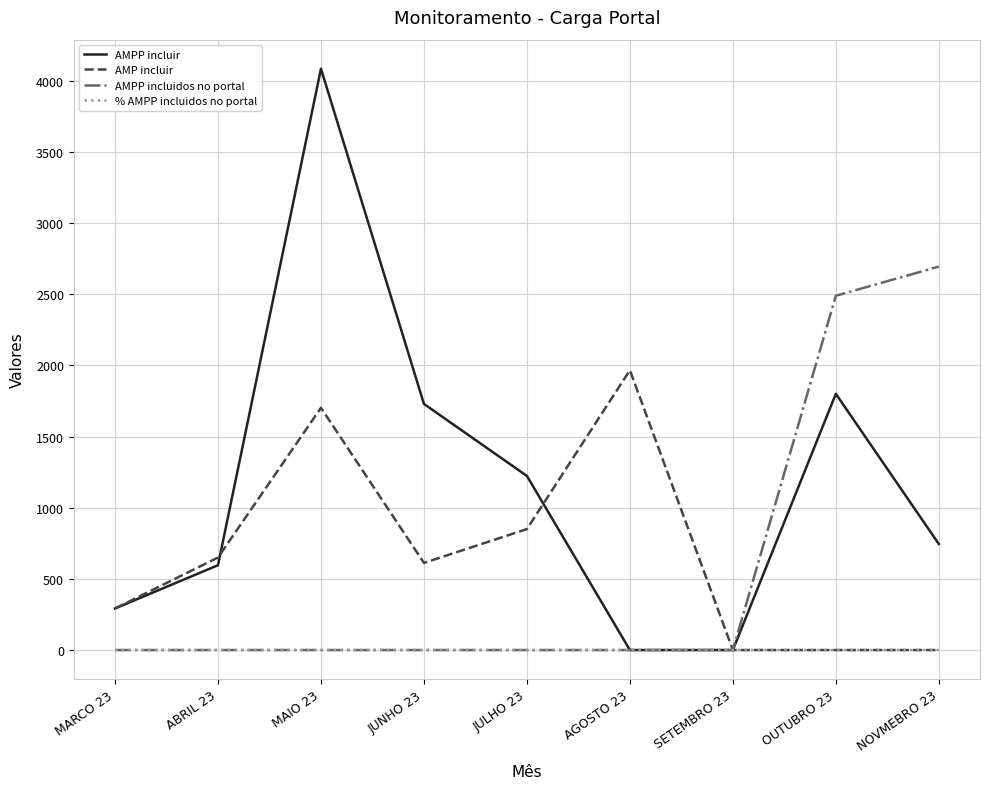

At how many categories does at least one series exceed 1944?

4